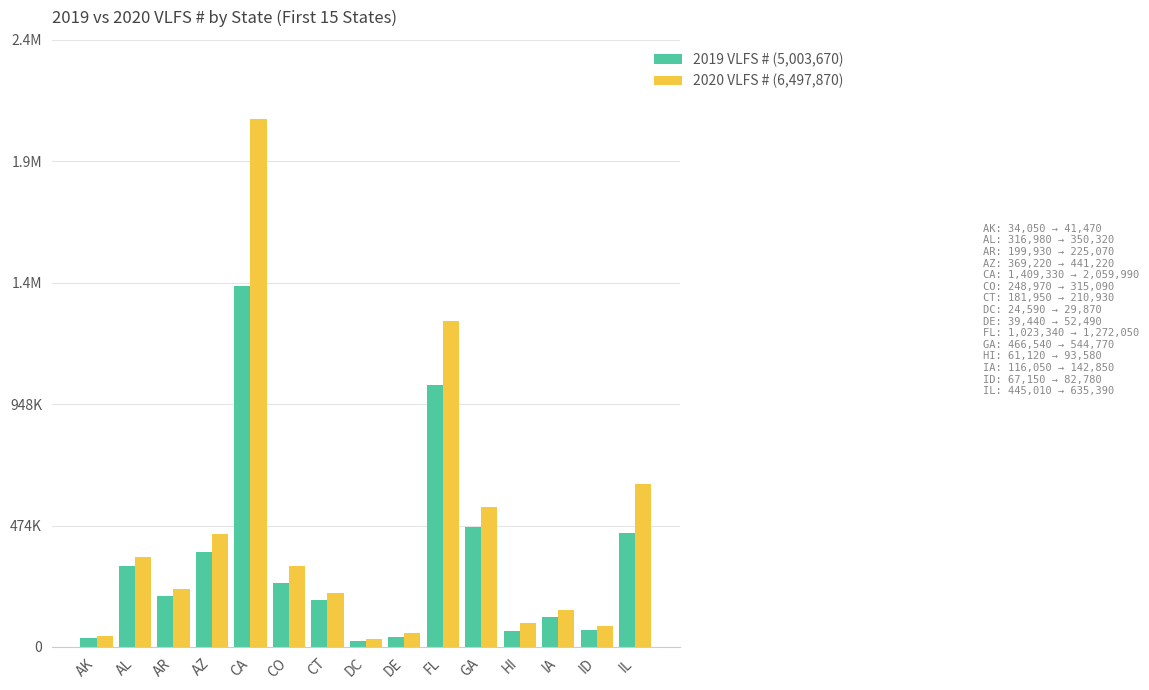

The 2019 VLFS # series shows 61120 at HI. True or false?

True